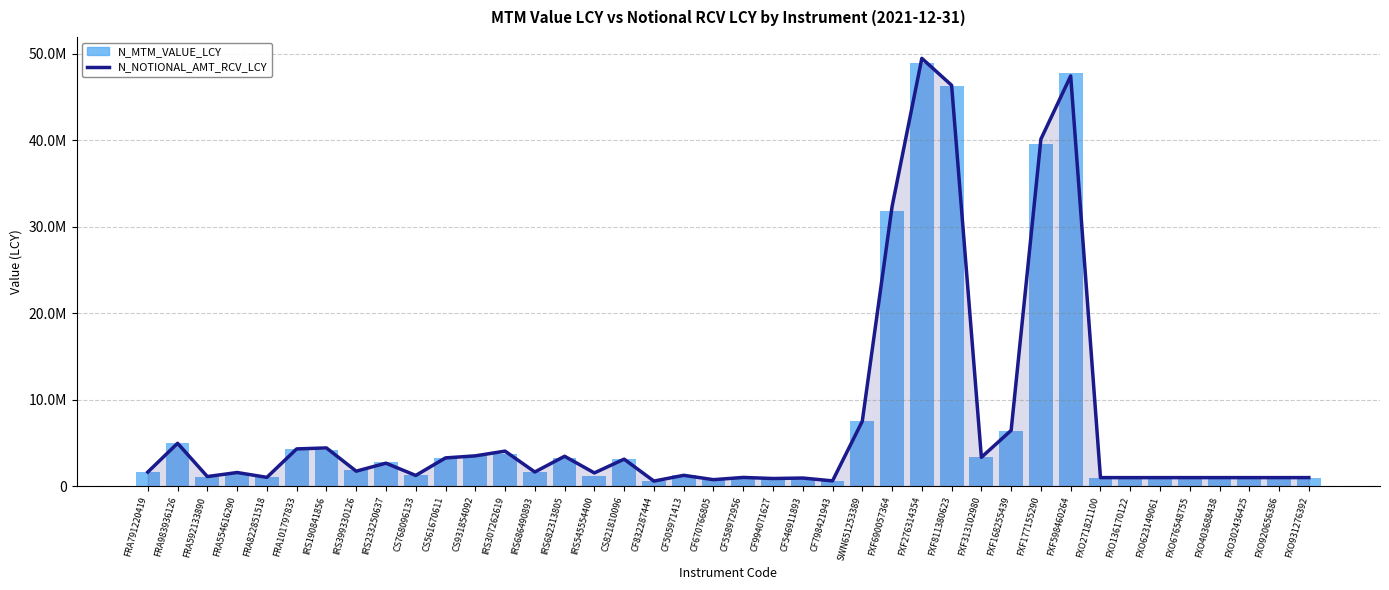

What is the label of the 21st bar from the right?

CF670766805